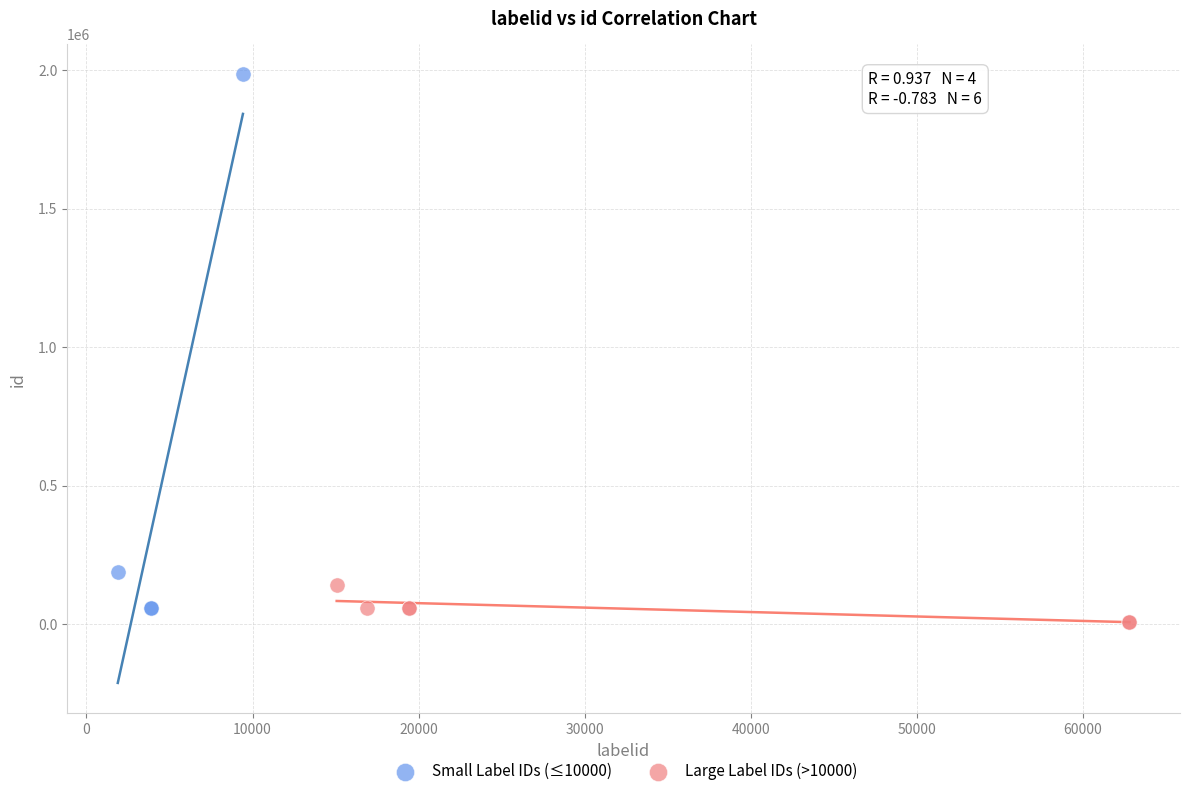

Which series has the largest Y range (max minus min)?

Small Label IDs (≤10000)